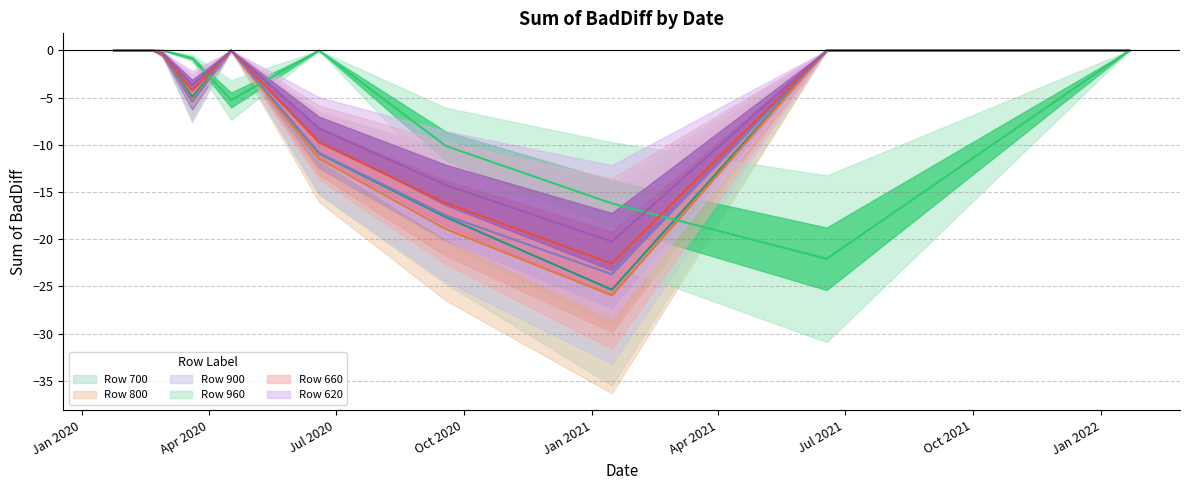

At which label does 960 reach its peak?

2020-01-24